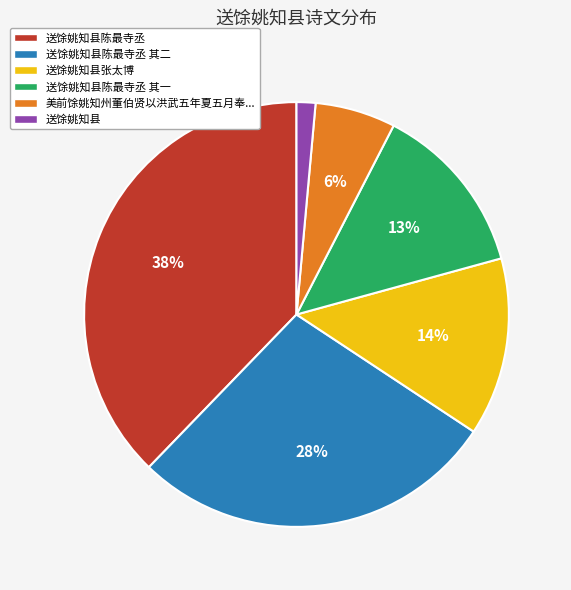

Do 美前馀姚知州董伯贤以洪武五年夏五月奉... and 送馀姚知县 together represent more than half of the pie?

No